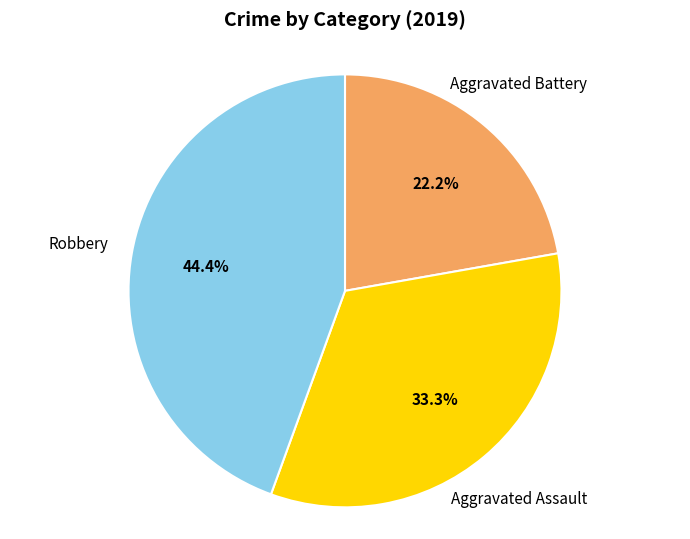

To the nearest percent, what percentage of the pie is Robbery?

44%